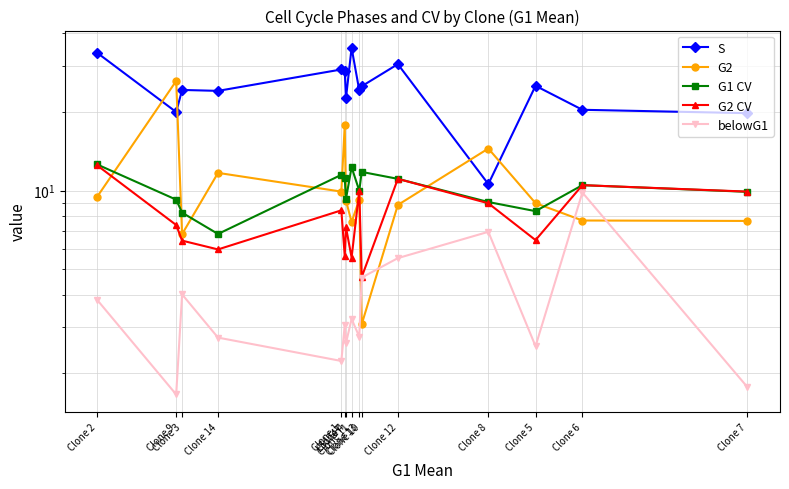

What is the label of the 8th point from the right?

Clone 11